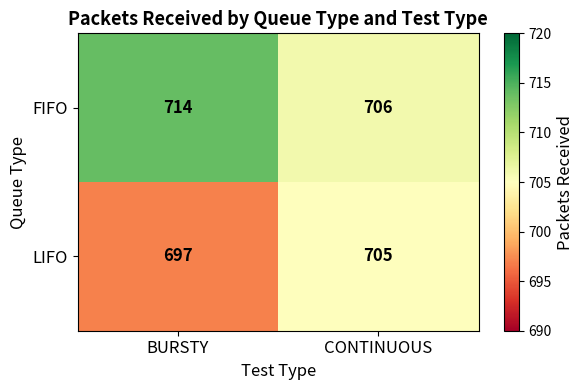

What is the difference between the maximum and minimum values in the FIFO series?

8